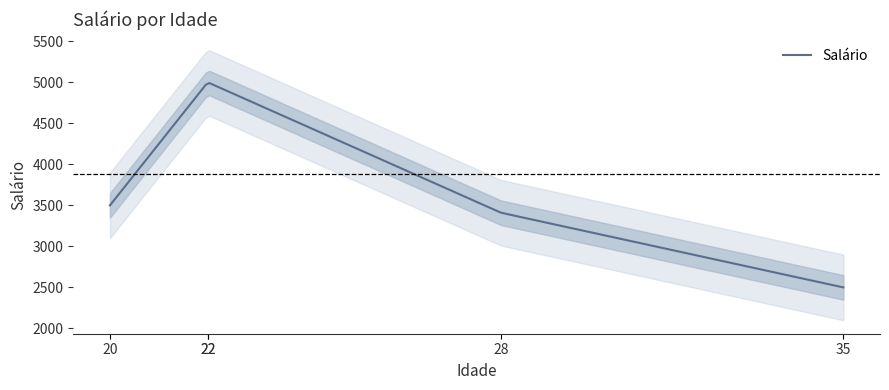

Read the value at 22, to the nearest 10.

5000